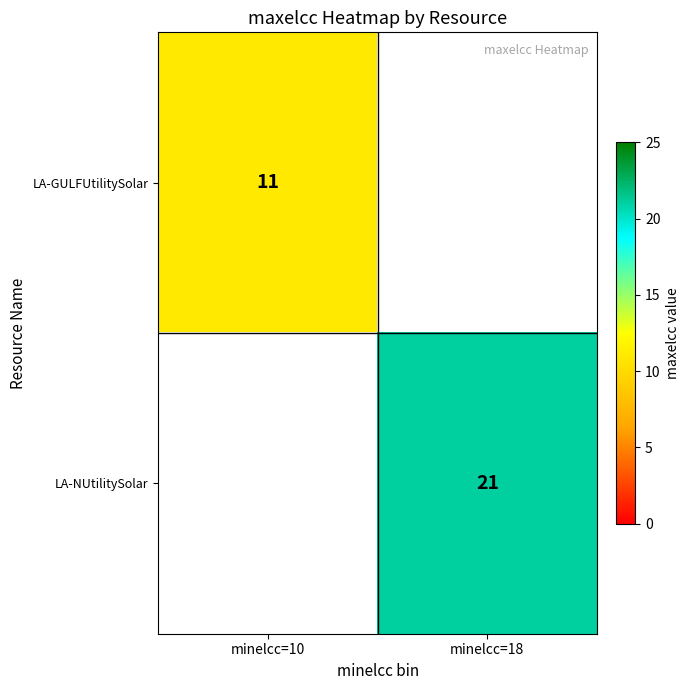

Between minelcc=18 and minelcc=10, which is larger?

minelcc=10